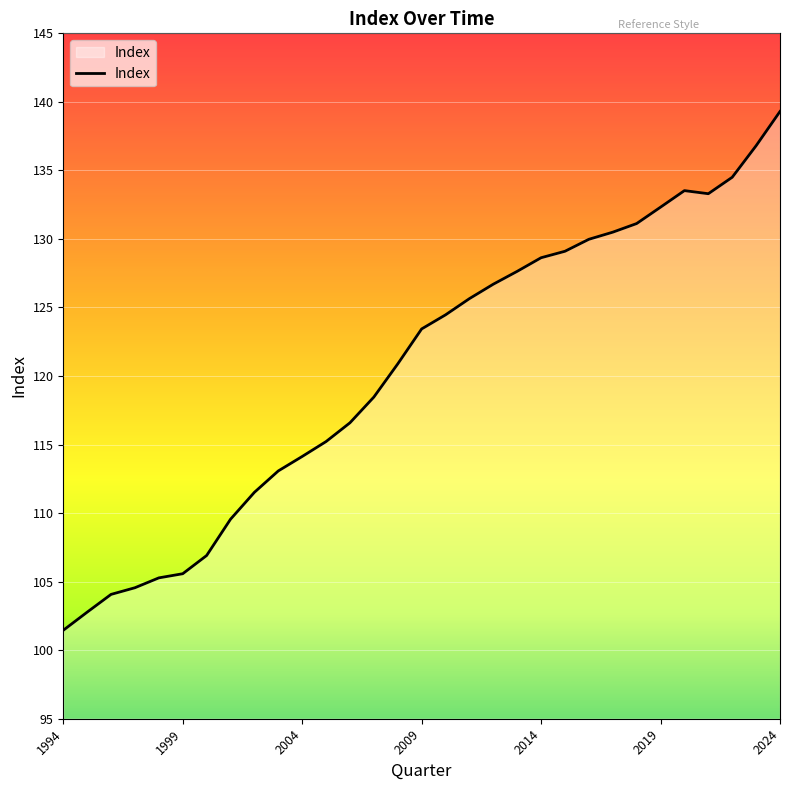

What is the maximum value shown in the chart?

139.3